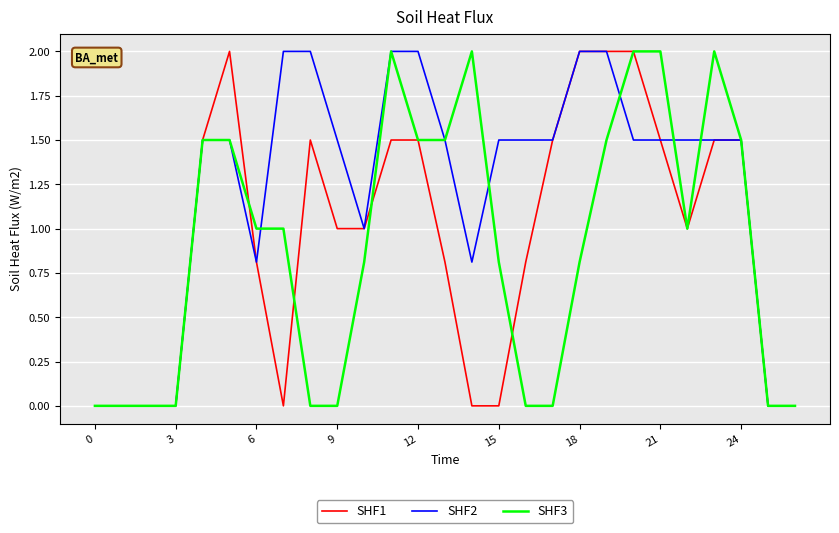

What are all the series names shown in the legend?

SHF1, SHF2, SHF3